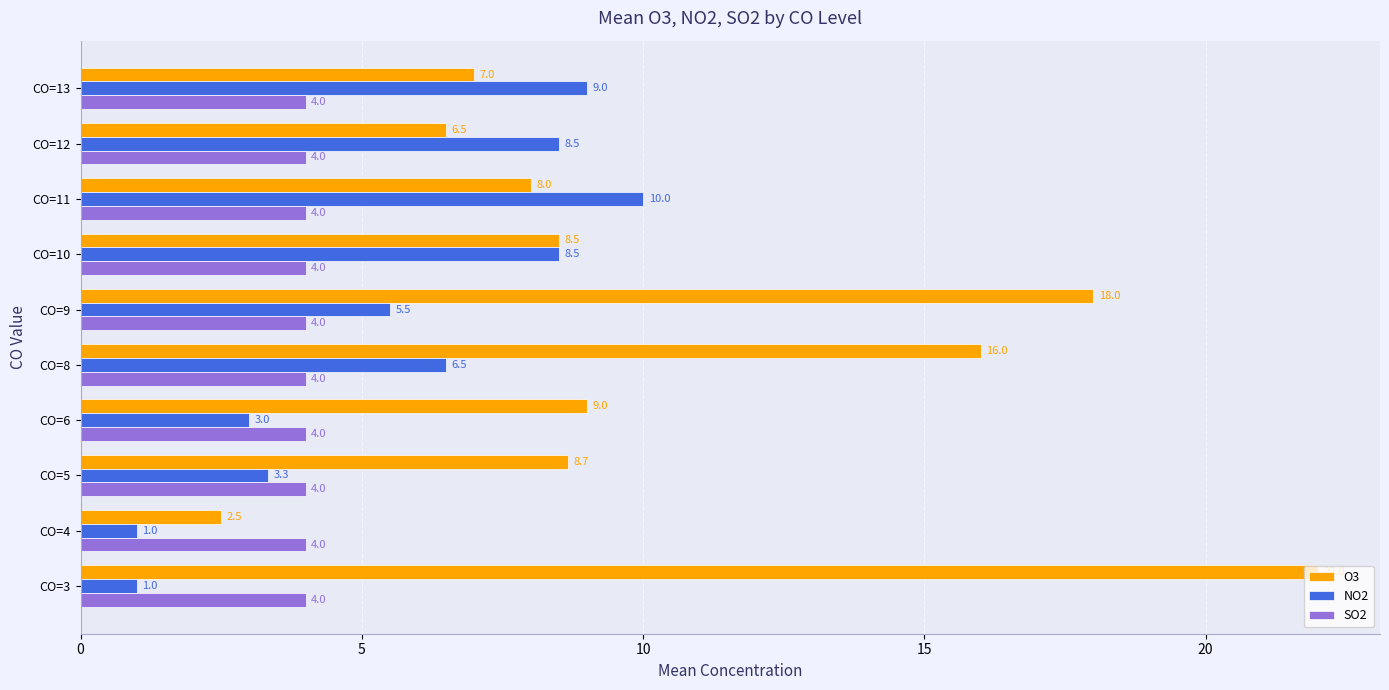

What is the difference between the maximum and minimum values in the O3 series?

19.5